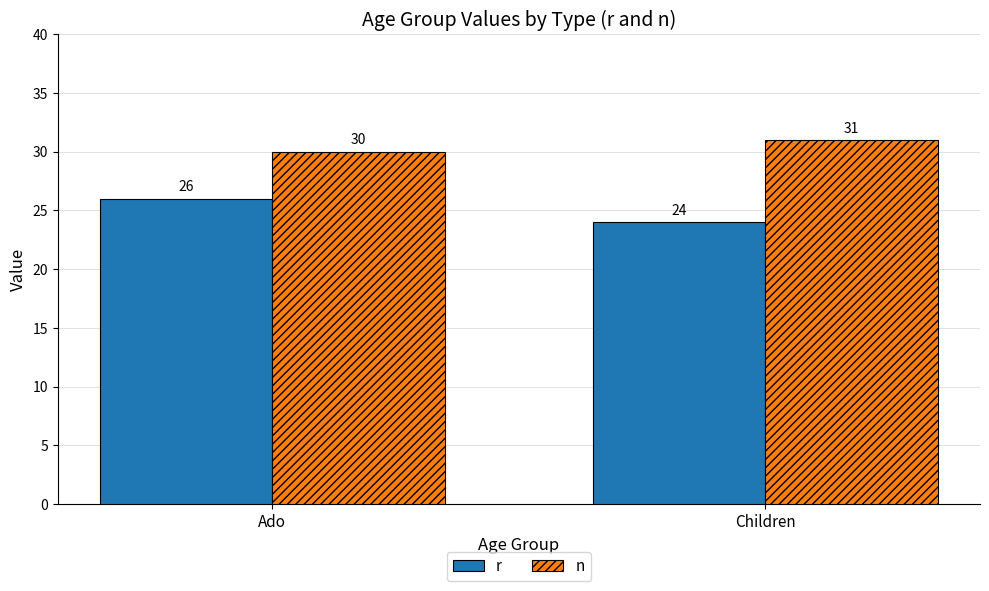

The value of n at Ado is 30. True or false?

True